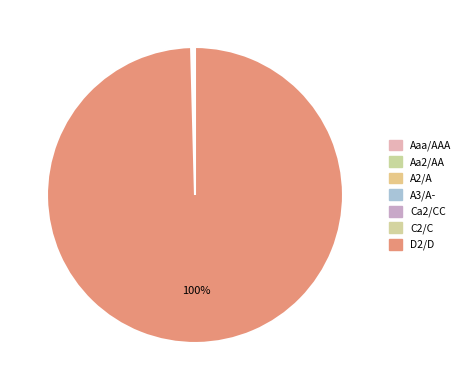

To the nearest percent, what is the difference between the Aa2/AA and Aaa/AAA slice percentages?

1%